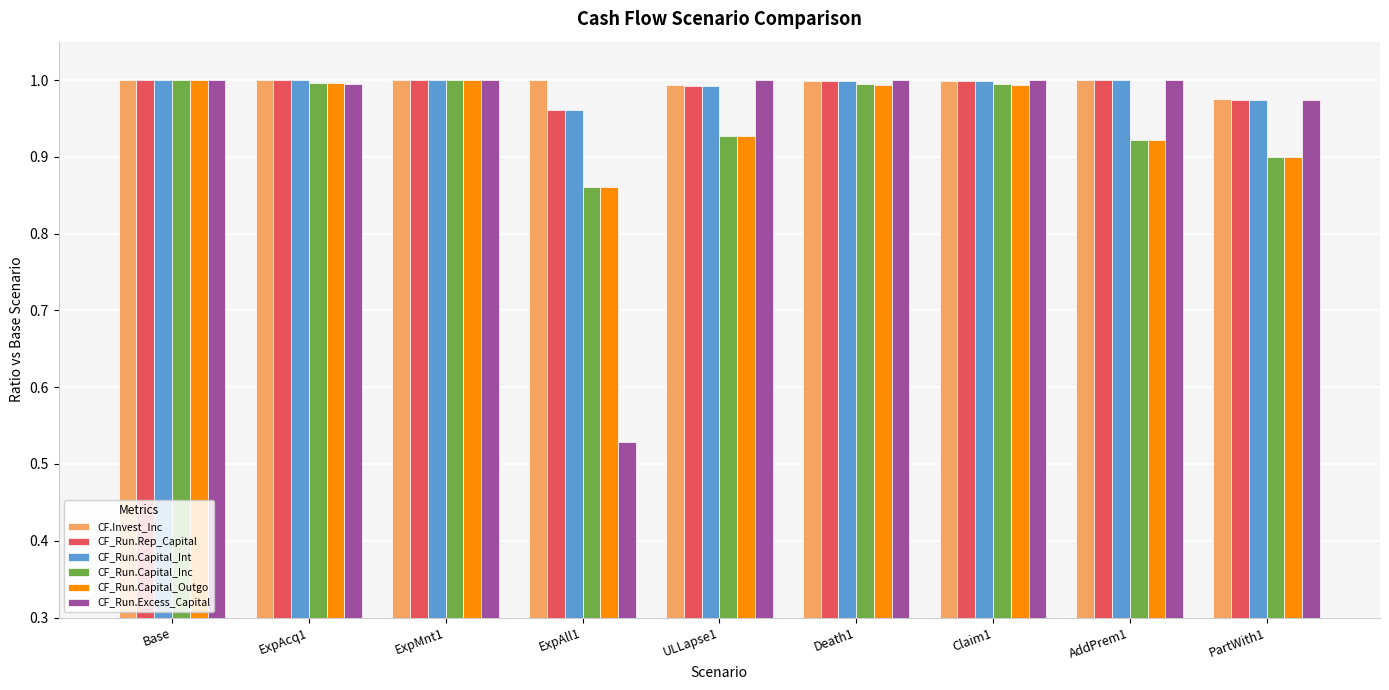

Which series changed the most between Base and AddPrem1?

CF_Run.Capital_Outgo